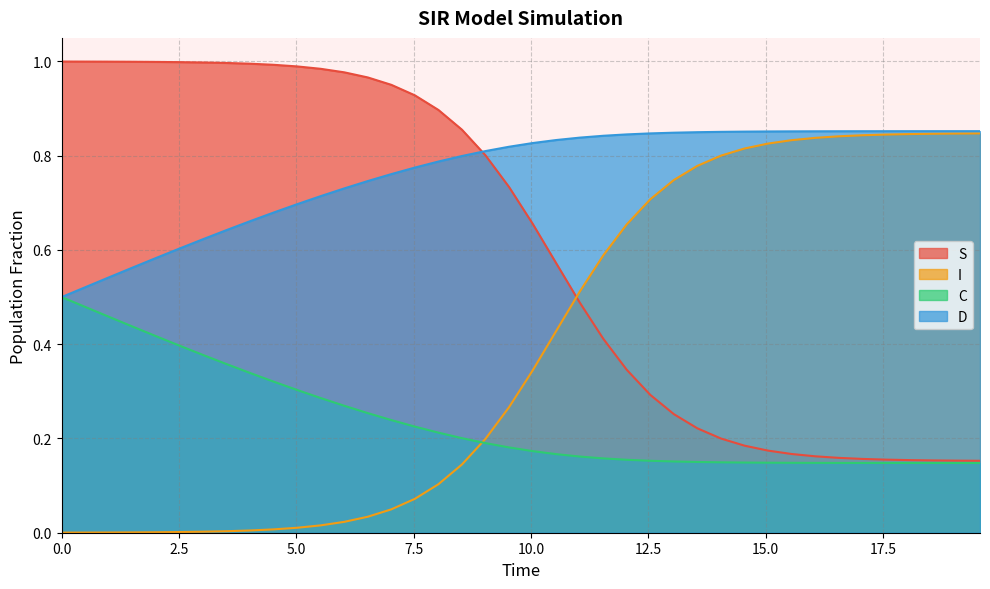

What position from the left is 3.0100334448160533?

7